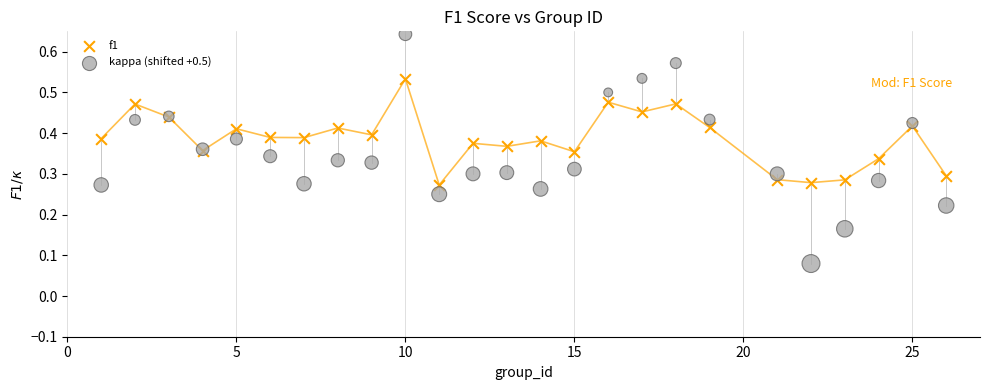

What are all the series names shown in the legend?

f1, kappa (shifted +0.5)